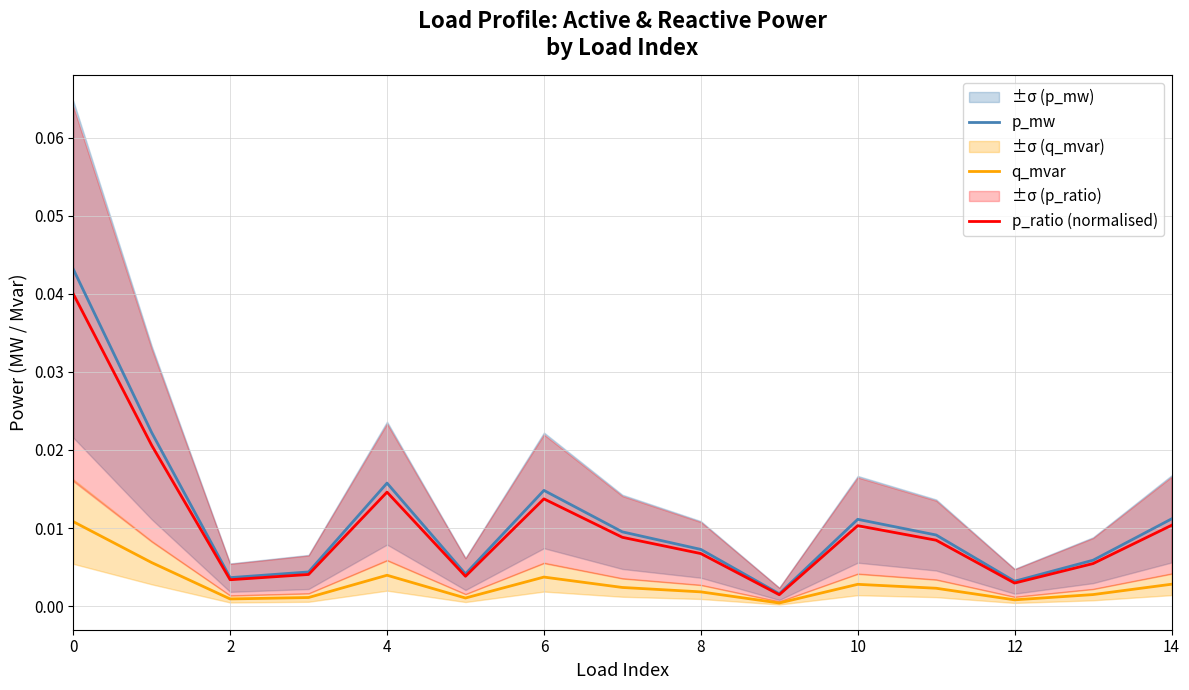

Is this an area chart (filled region under the line)?

No